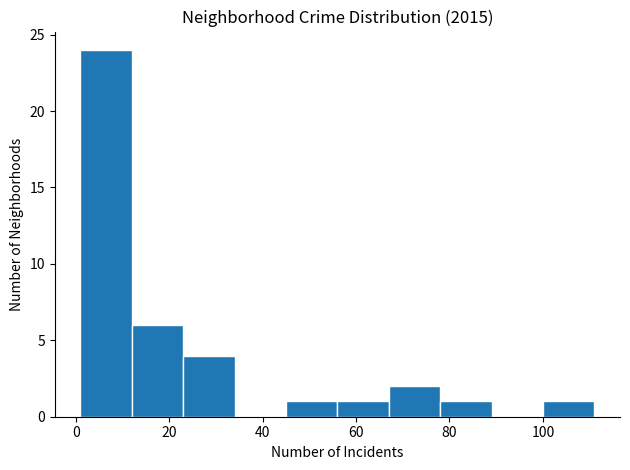

Reading left to right, transcribe this chart: for each bar, give the range it covers on the x-axis and its height. Neither the bar edges nor the heights are printed on the chart, so give them approximately, as read against the axes.

1 to 12: 24
12 to 23: 6
23 to 34: 4
34 to 45: 0
45 to 56: 1
56 to 67: 1
67 to 78: 2
78 to 89: 1
89 to 100: 0
100 to 111: 1